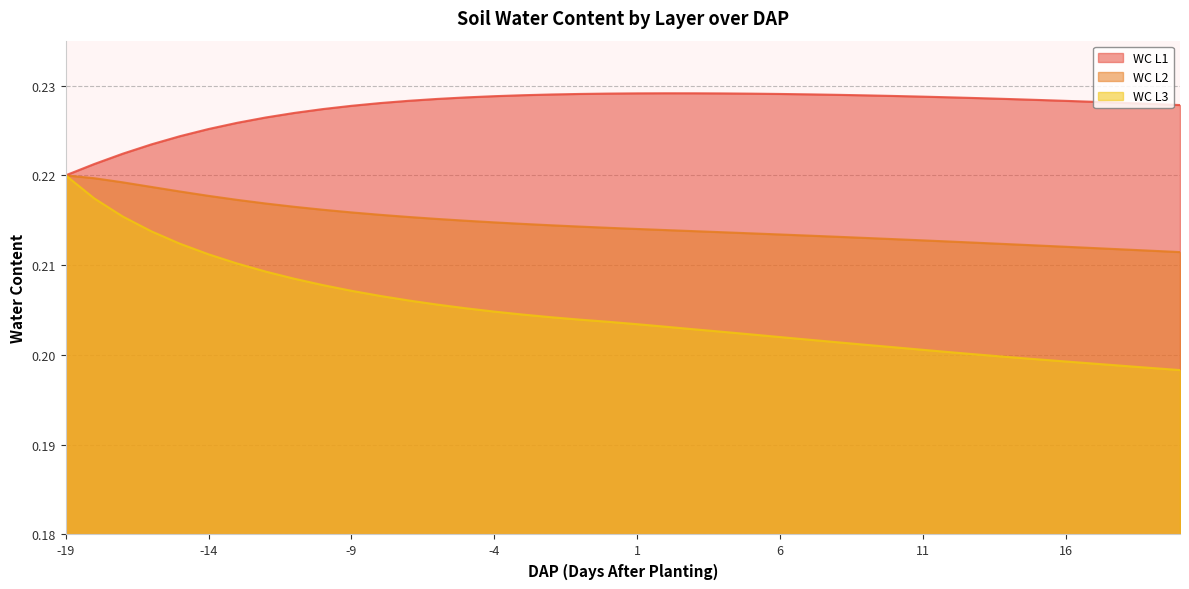

The value of WC L2 at 9 is 0.2. True or false?

True